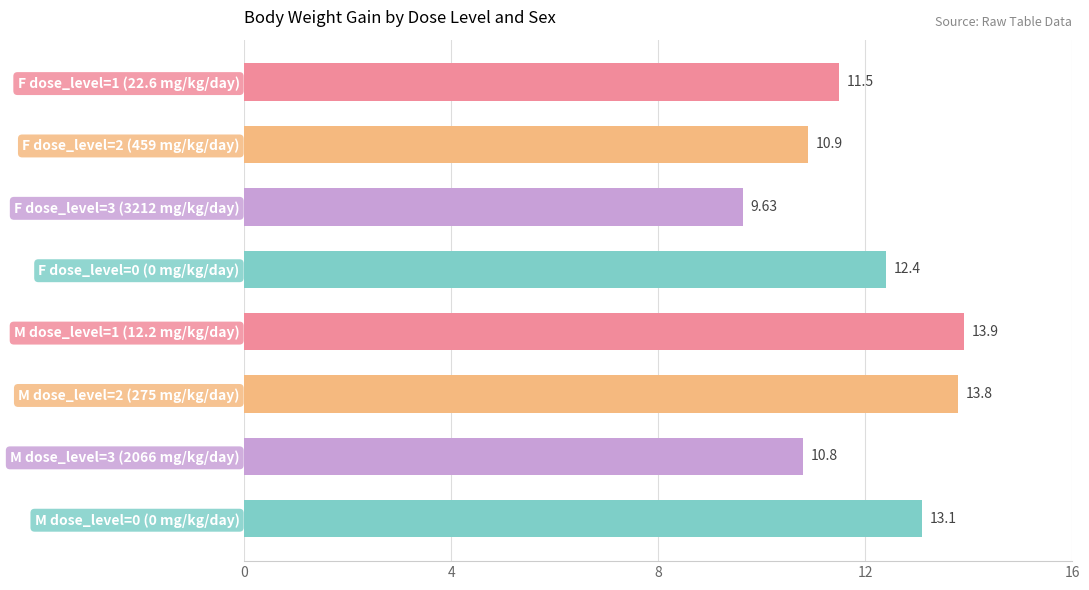

Which has a higher value, F dose_level=3 (3212 mg/kg/day) or M dose_level=1 (12.2 mg/kg/day)?

M dose_level=1 (12.2 mg/kg/day)